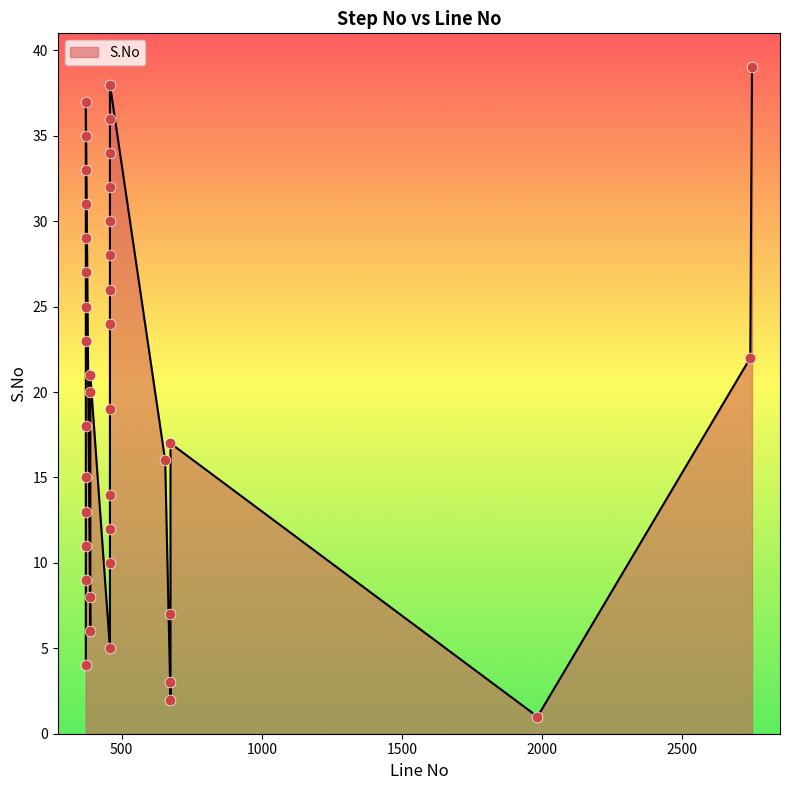

Between 372 and 1983, which is larger?

372